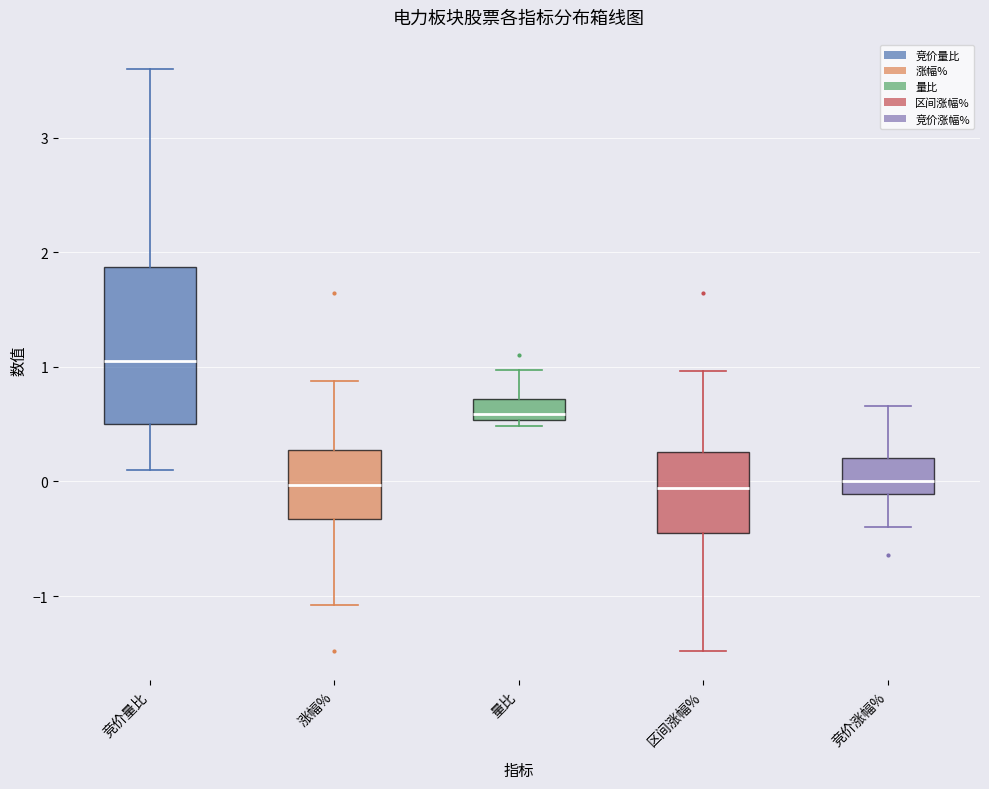

Where does the lower whisker of the box for 竞价涨幅% end on the y-axis? The values are not printed on the chart, so give them approximately, as read against the axis.

-0.4